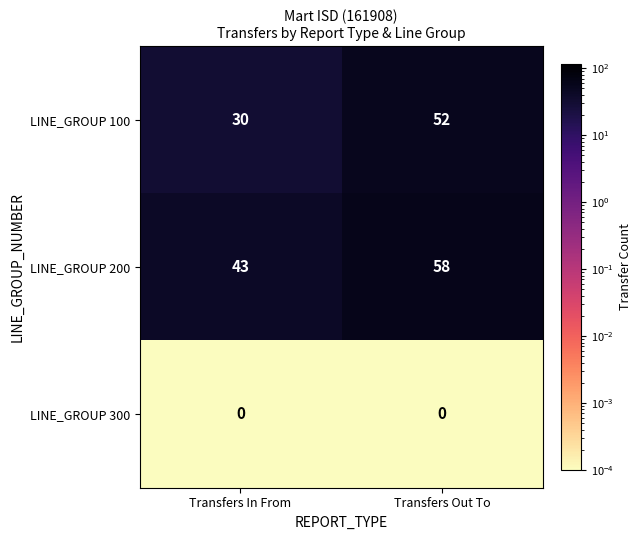

Rank the series by their average value, from lowest to highest.

LINE_GROUP 300, LINE_GROUP 100, LINE_GROUP 200